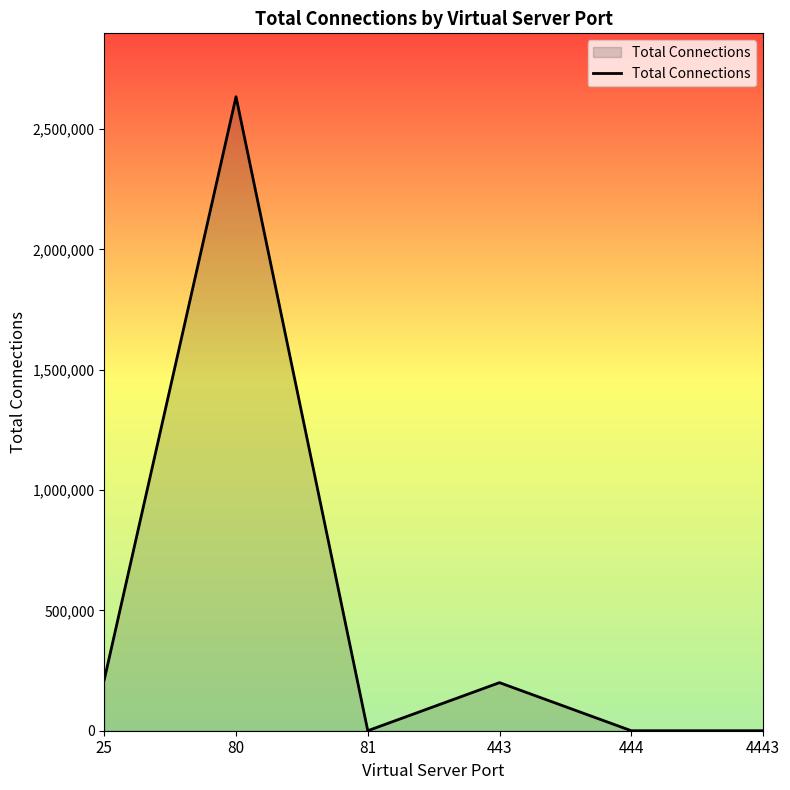

What is the difference between the values at 80 and 443?

2434575